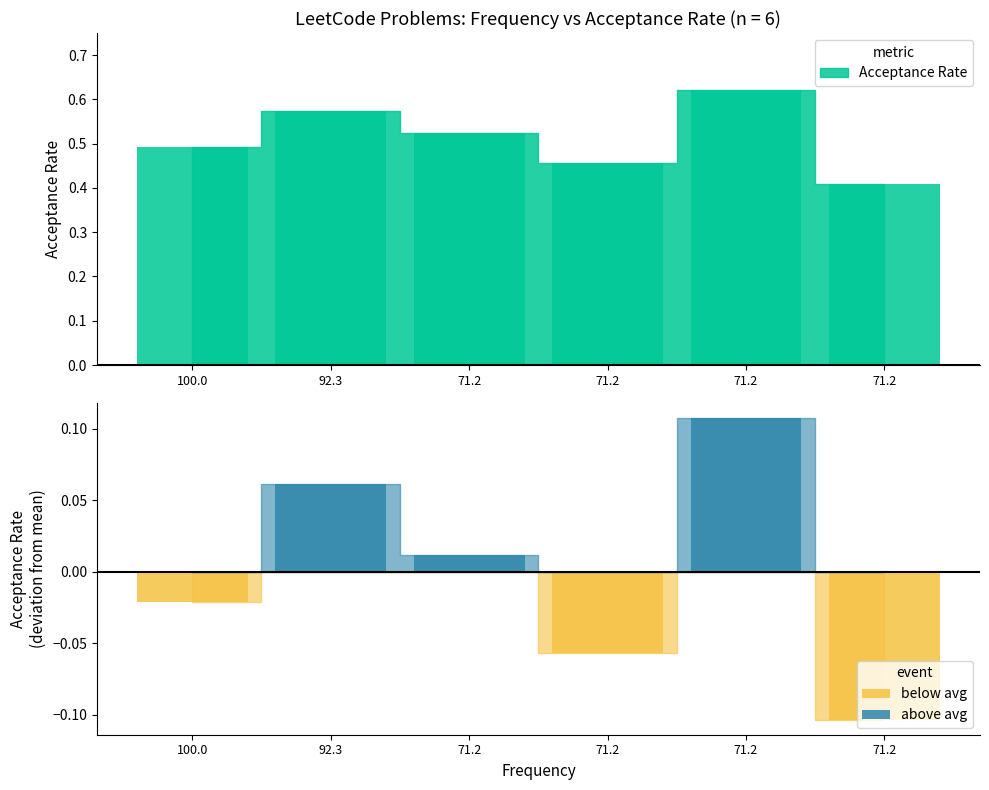

At how many categories does at least one series exceed 0?

3